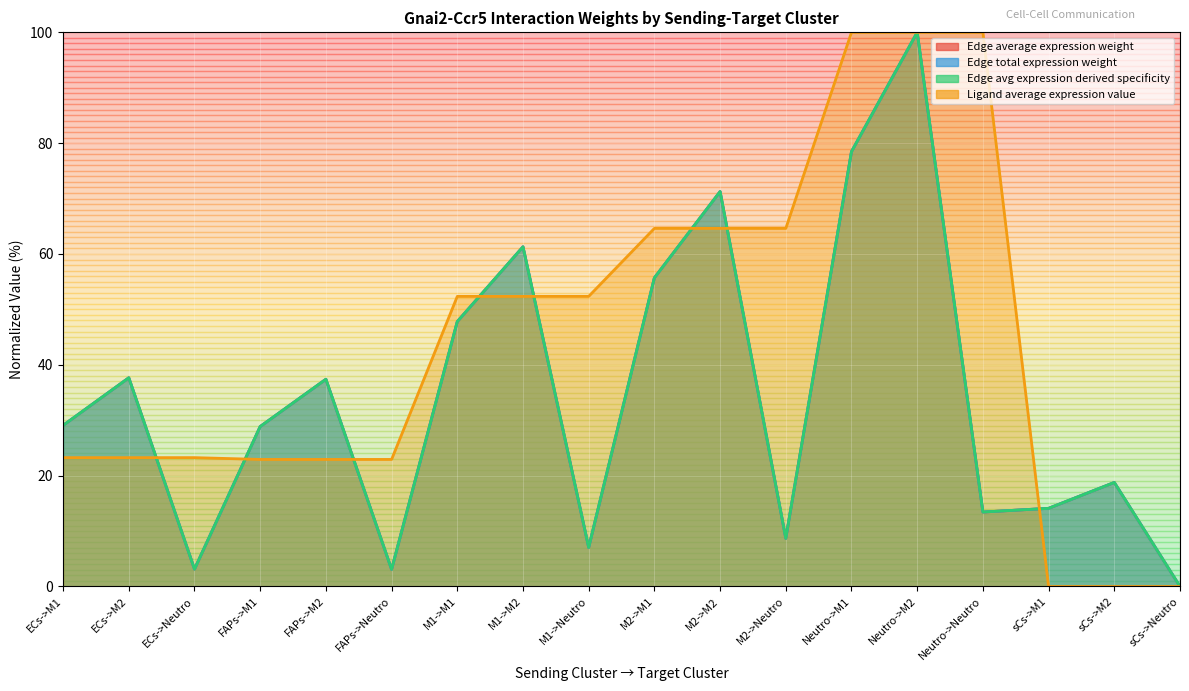

What is the difference between the highest and lowest values at FAPs->M1?

5.9